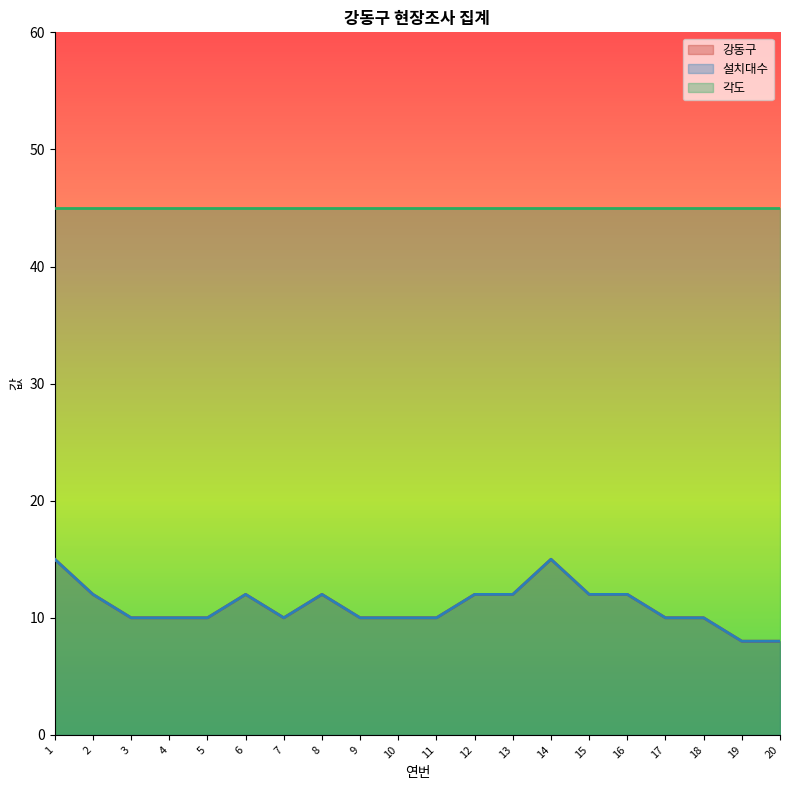

Which has a higher value, 6 or 13?

6